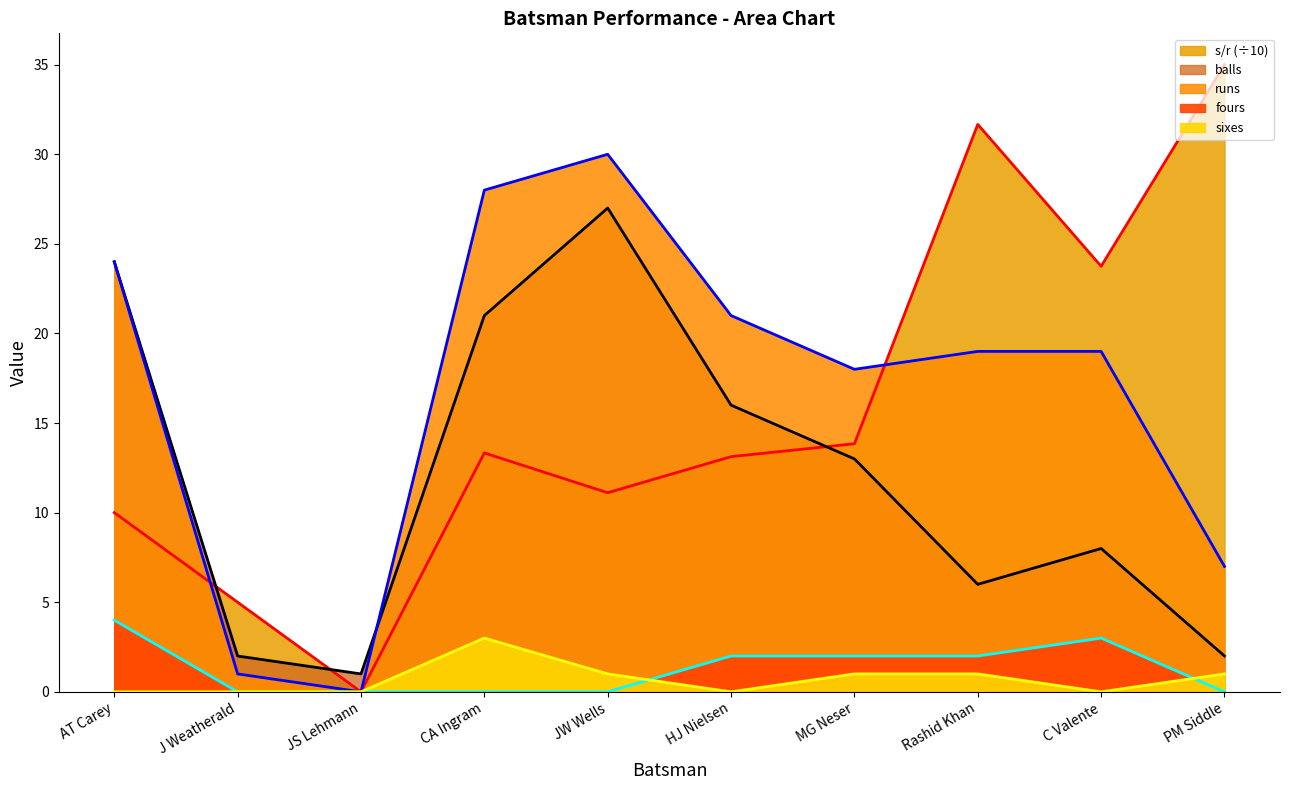

The runs (line) series shows 7.0 at PM Siddle. True or false?

True